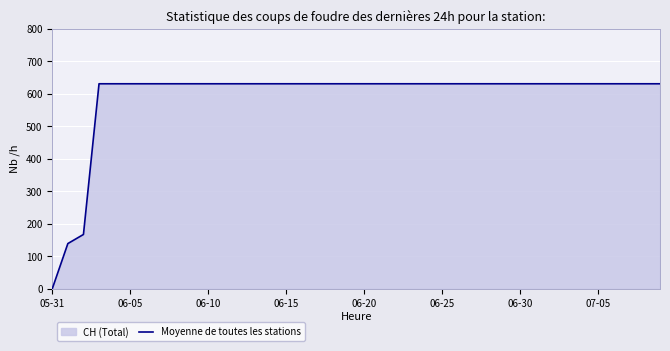

Reading left to right, what are all the values shown in this chart?

0	139	167	631	631	631	631	631	631	631	631	631	631	631	631	631	631	631	631	631	631	631	631	631	631	631	631	631	631	631	631	631	631	631	631	631	631	631	631	631